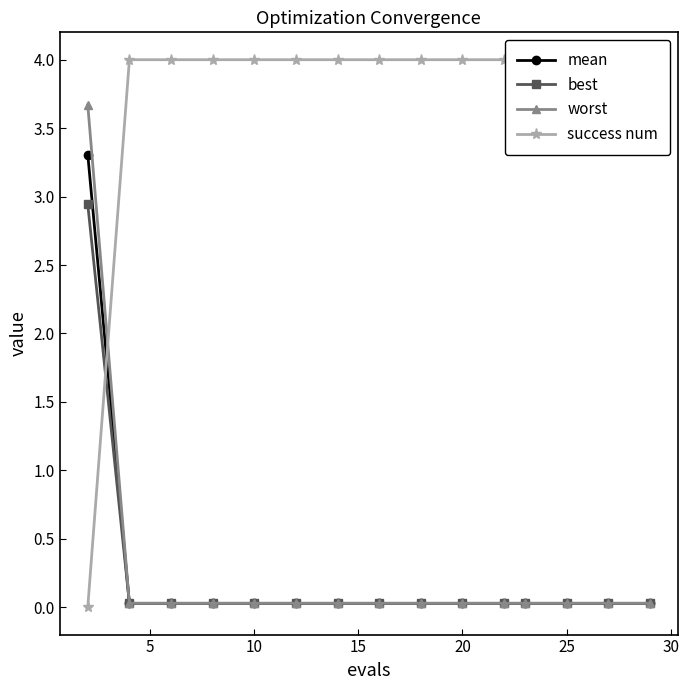

Reading right to left, what are all the values shown in this chart?

mean: 0.0	0.0	0.0	0.0	0.0	0.0	0.0	0.0	0.0	0.0	0.0	0.0	0.0	0.0	3.3
best: 0.0	0.0	0.0	0.0	0.0	0.0	0.0	0.0	0.0	0.0	0.0	0.0	0.0	0.0	2.9
worst: 0.0	0.0	0.0	0.0	0.0	0.0	0.0	0.0	0.0	0.0	0.0	0.0	0.0	0.0	3.7
success num: 4.0	4.0	4.0	4.0	4.0	4.0	4.0	4.0	4.0	4.0	4.0	4.0	4.0	4.0	0.0